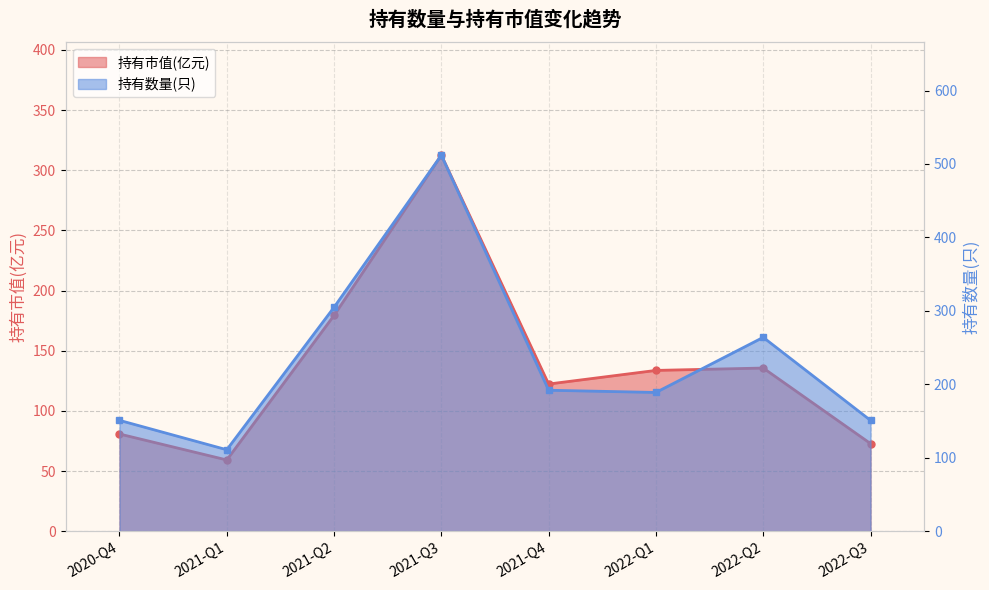

At which label is 持有数量(只) closest to 311?

2021-Q2